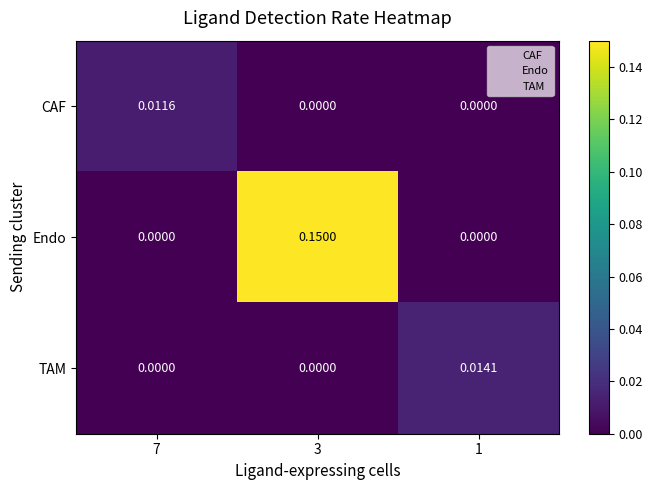

Is the value of TAM at 1 greater than the value of Endo at 1?

Yes